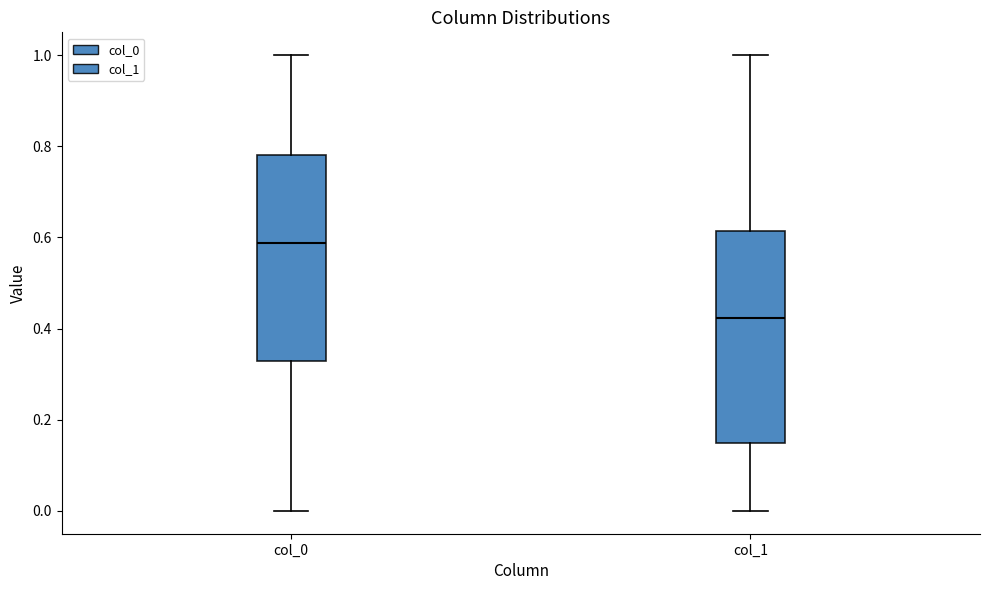

Which box has the lowest median line?

col_1